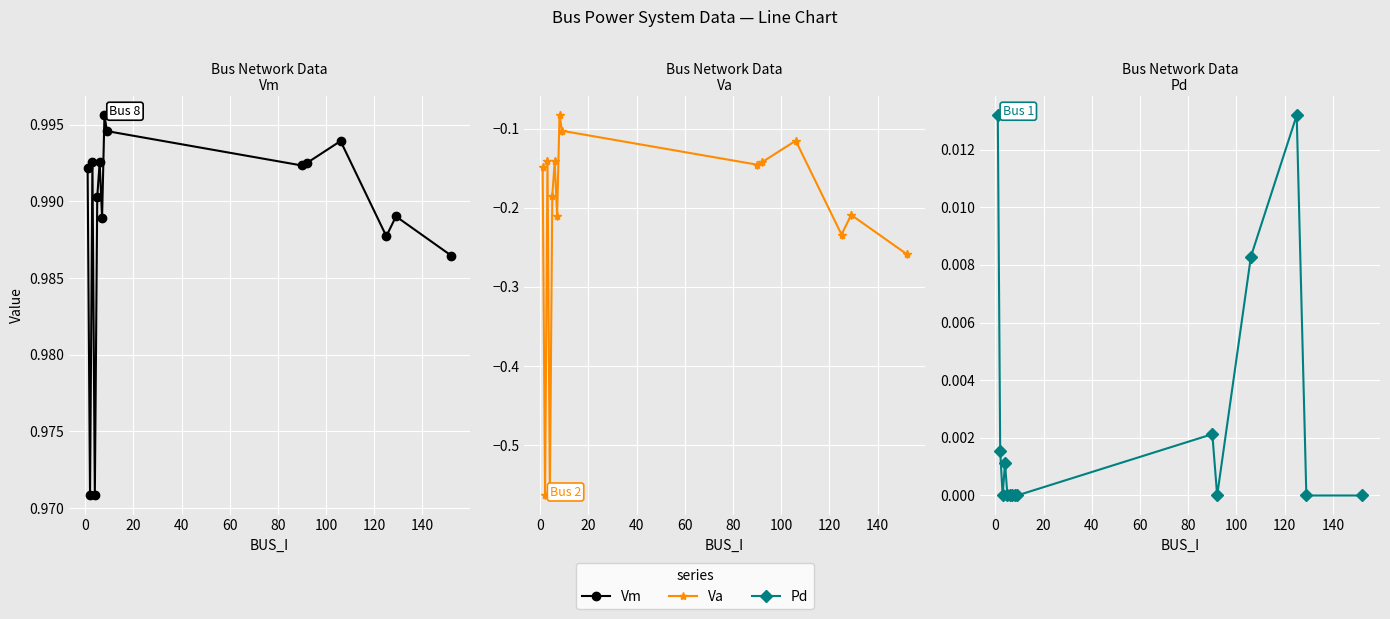

At which category does Vm reach its first local valley?

2